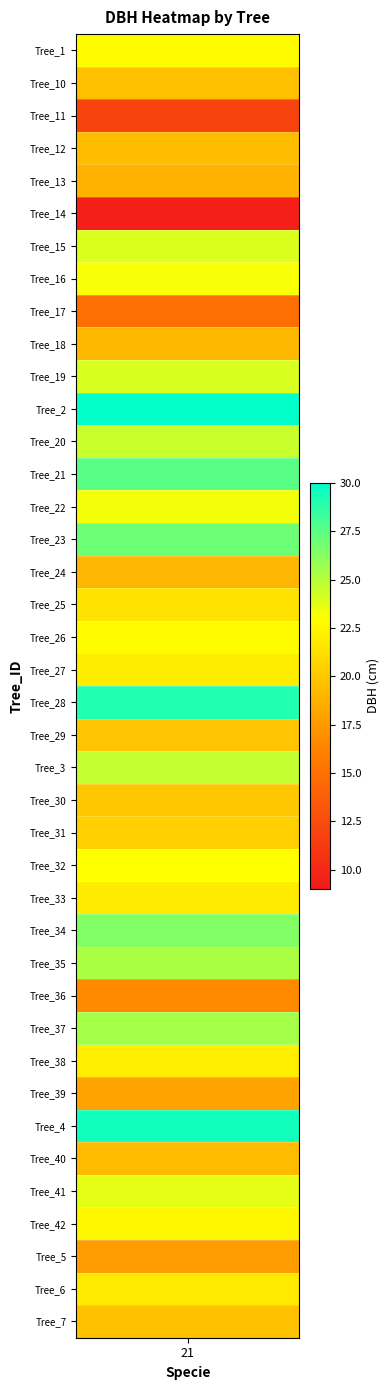

What is the sum of all values?

871.7